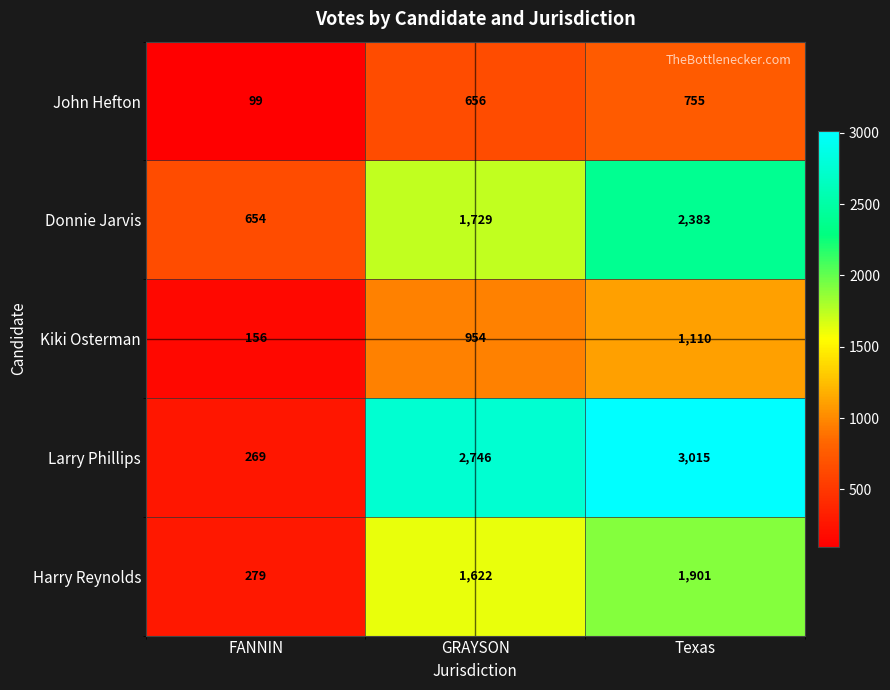

List the series in order of their overall mean, lowest first.

John Hefton, Kiki Osterman, Harry Reynolds, Donnie Jarvis, Larry Phillips